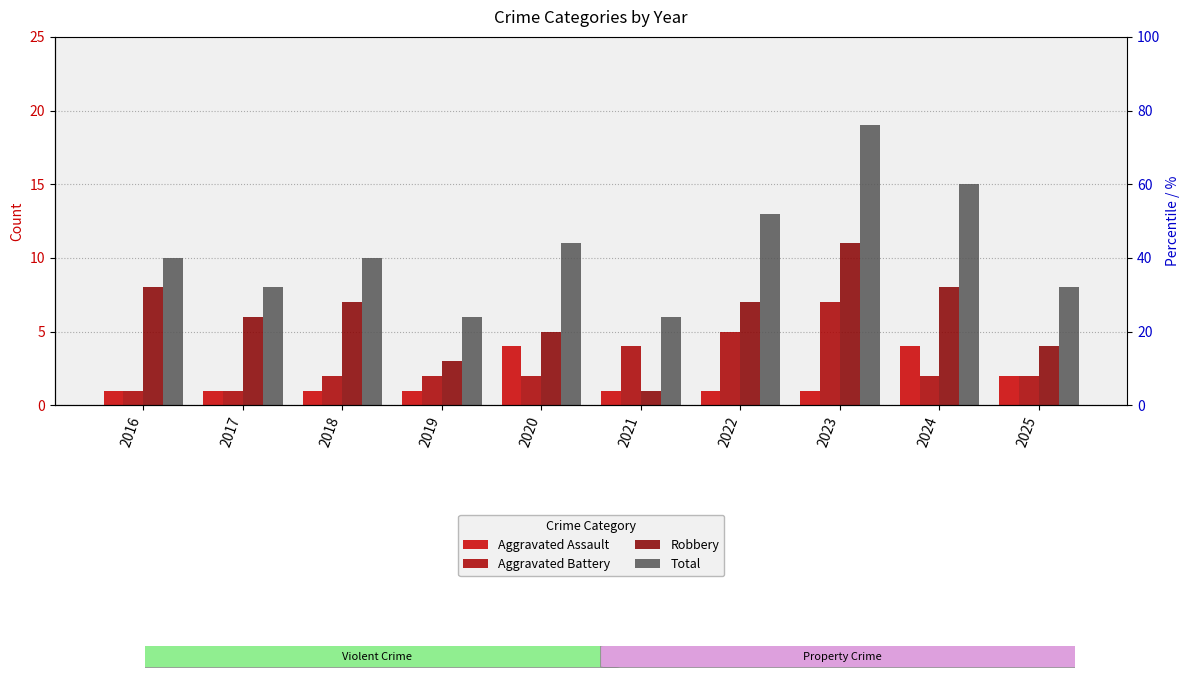

List the labels in order of Aggravated Assault value, largest first.

2020, 2024, 2025, 2016, 2017, 2018, 2019, 2021, 2022, 2023